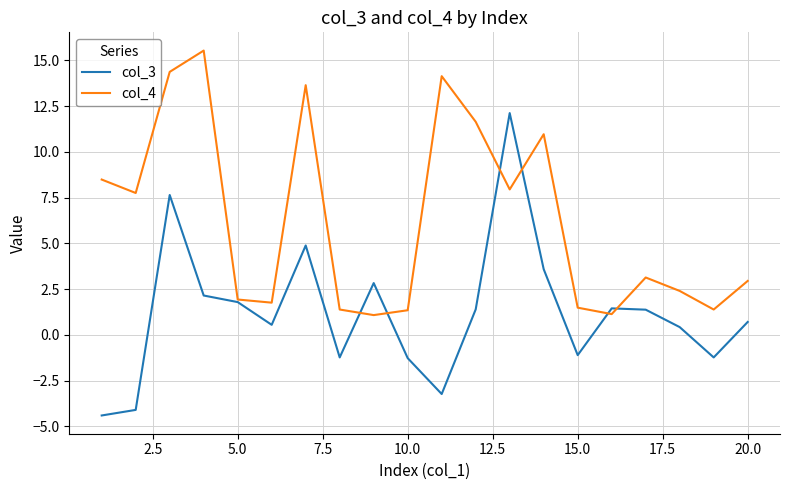

What is the difference between the maximum and second lowest values in the col_4 series?

14.4